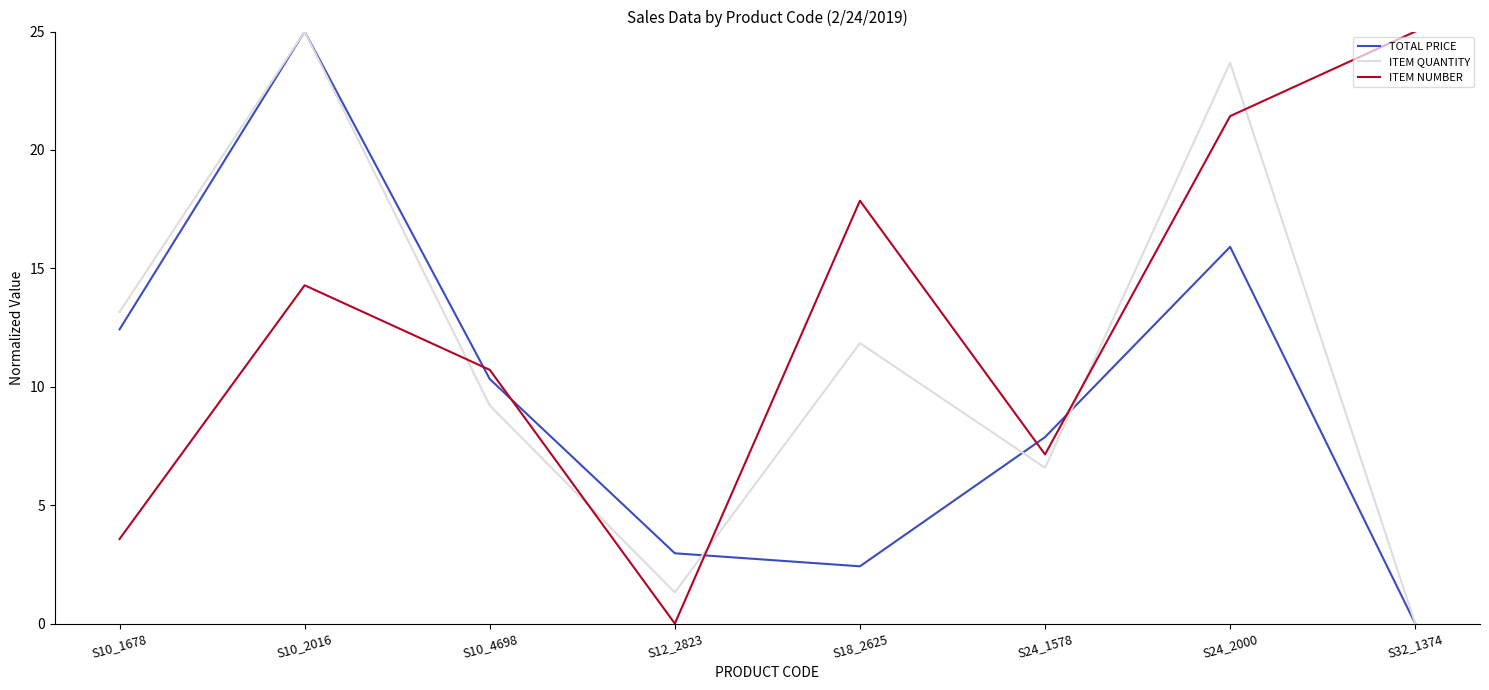

What is the spread (max minus min) of values at S24_1578?

1.3